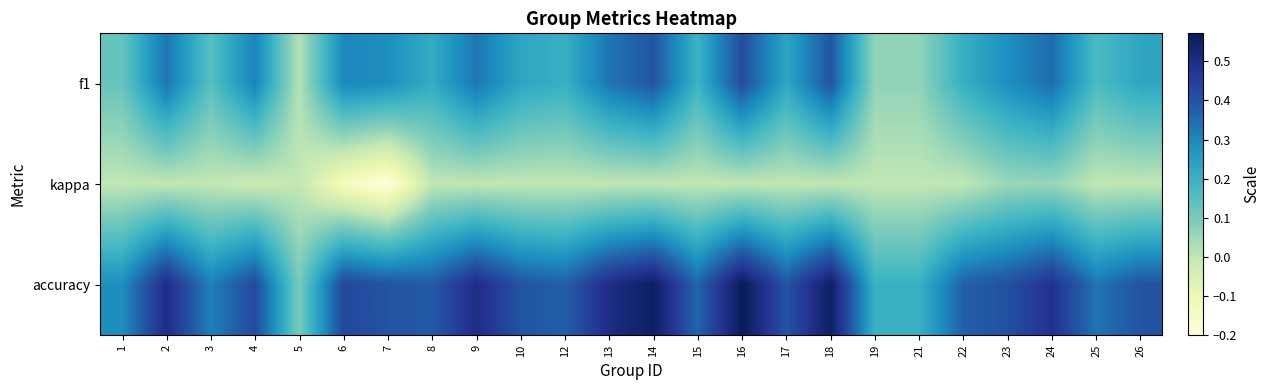

At which category does the chart reach its peak across all series?

16